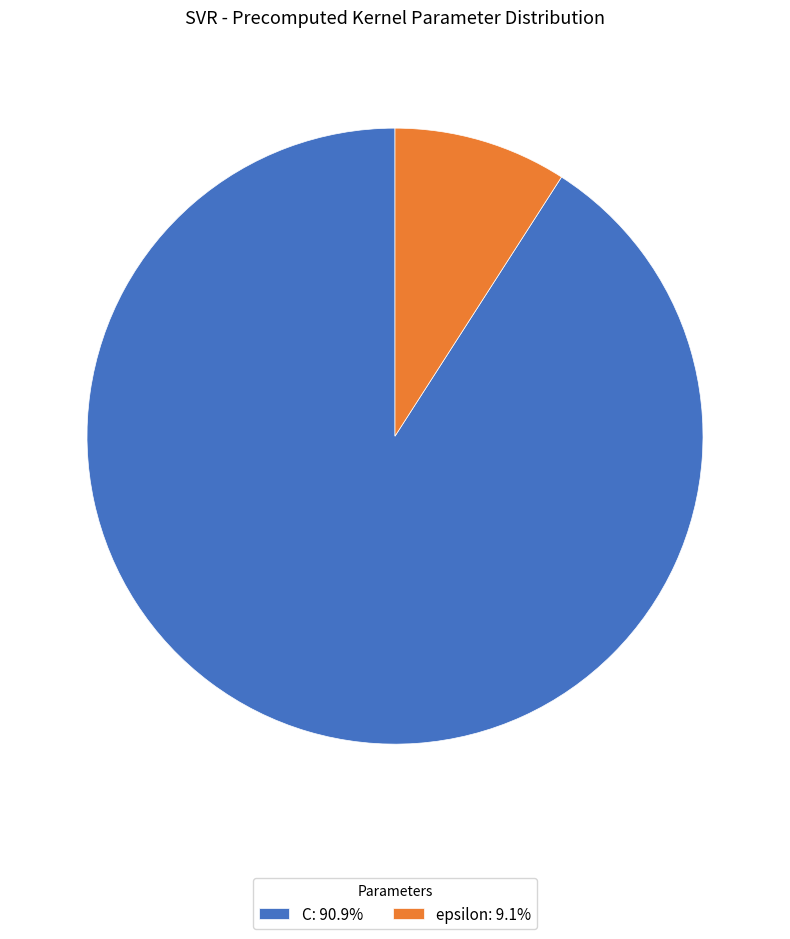

Between epsilon and C, which is larger?

C